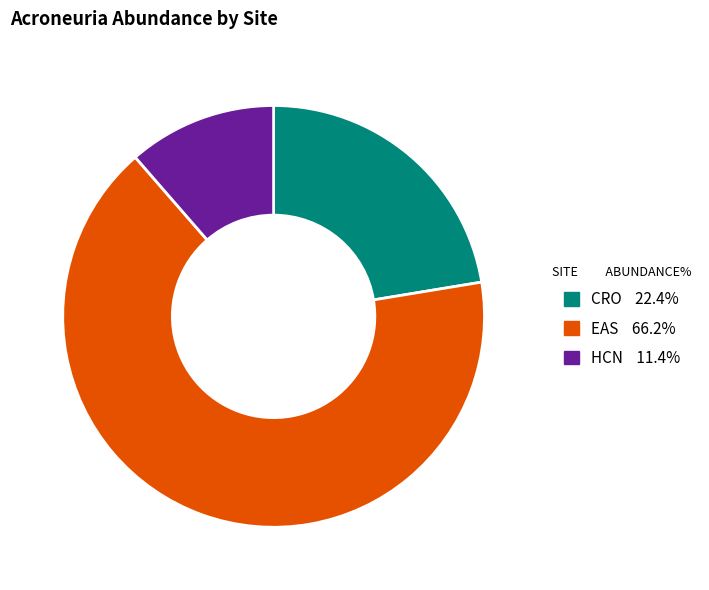

Does EAS account for over 50% of the chart?

Yes